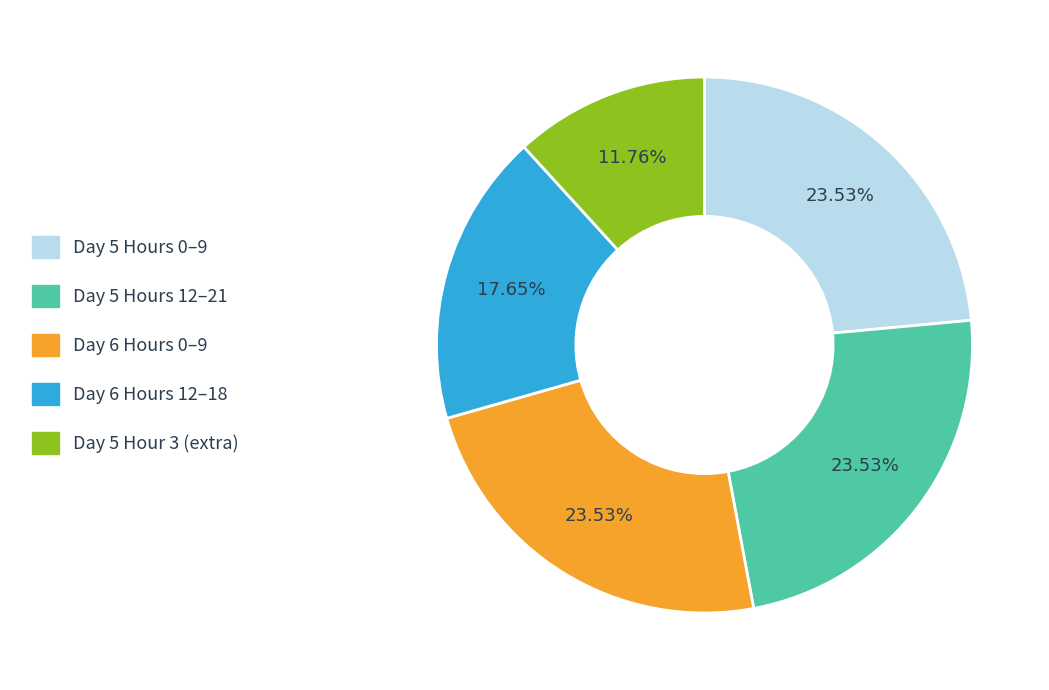

Does any single category account for the majority?

No